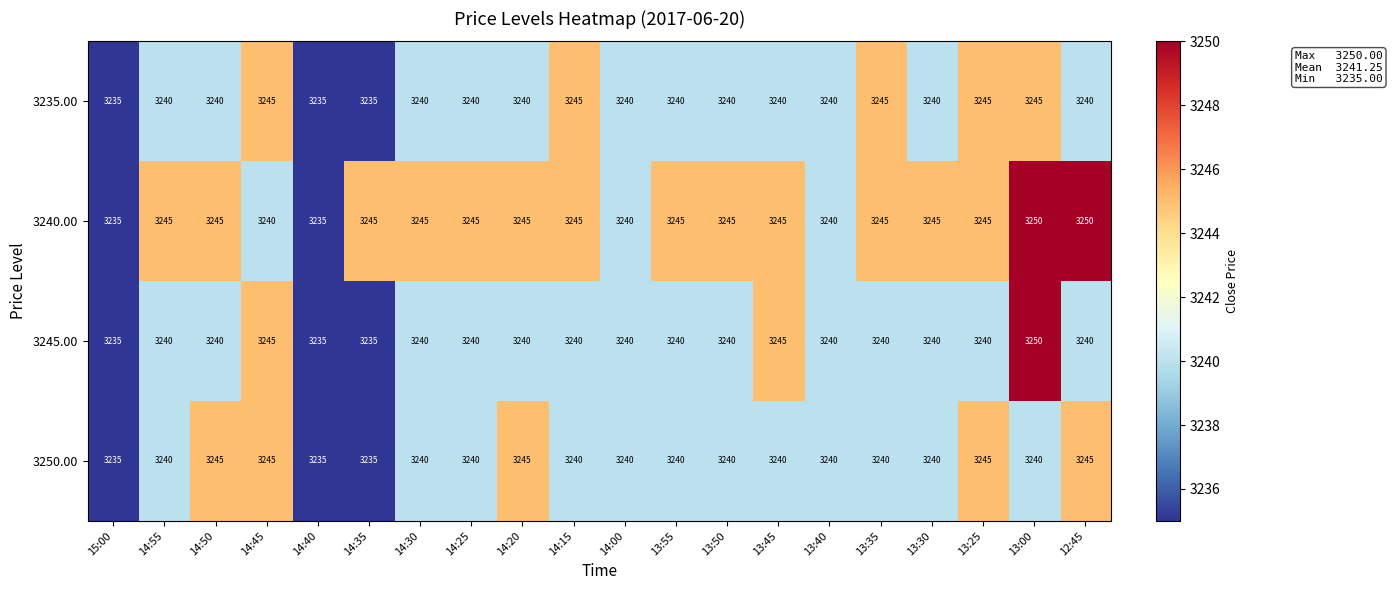

How many categories are shown in the chart?

20